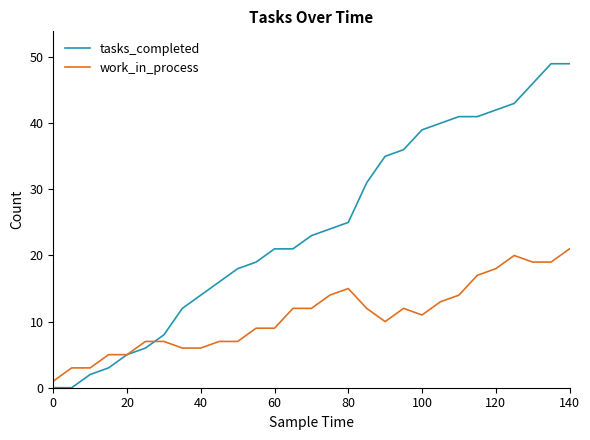

Which series ends up on top after the final intersection of work_in_process and tasks_completed?

tasks_completed